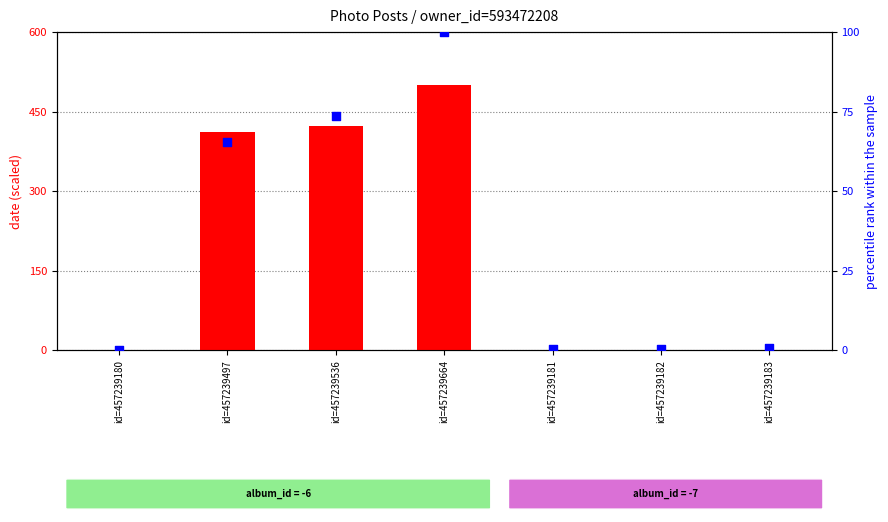

What is the total value across all series at id=457239497?

476.6